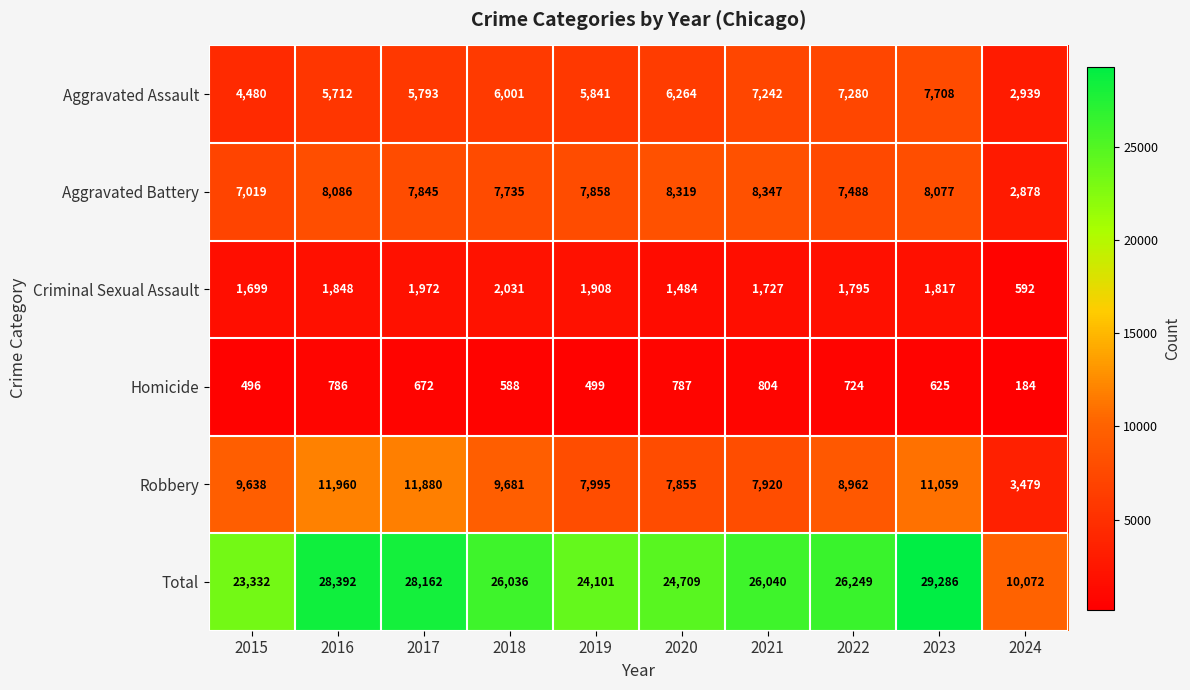

How many data points does each series have?

10